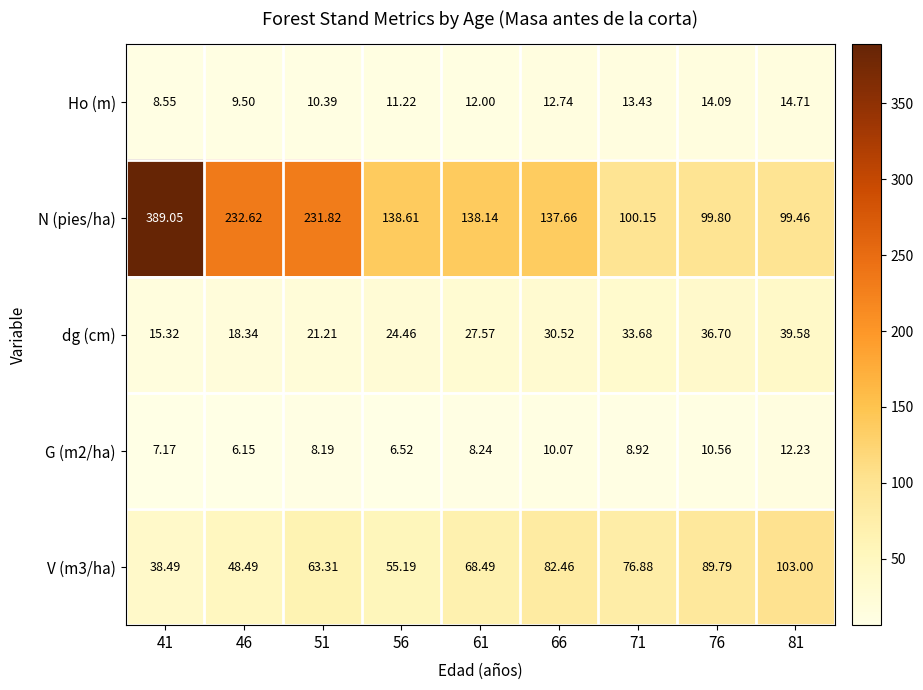

At how many categories does at least one series exceed 41?

9